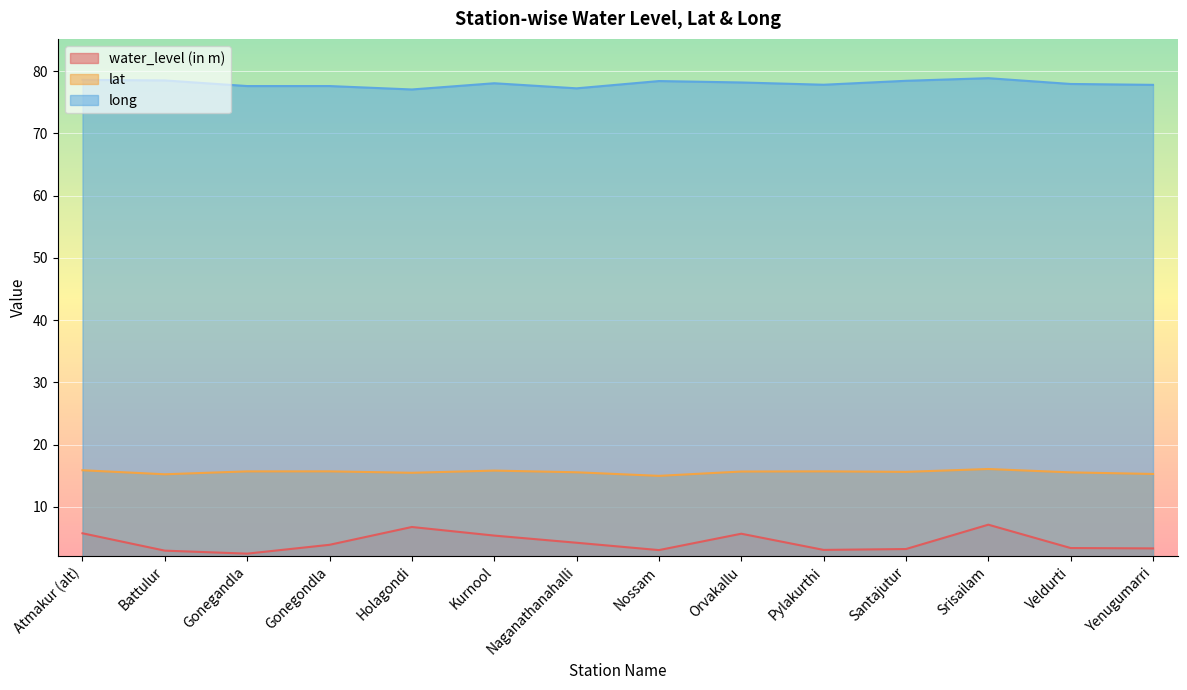

Which series has the widest spread of values?

water_level (in m)